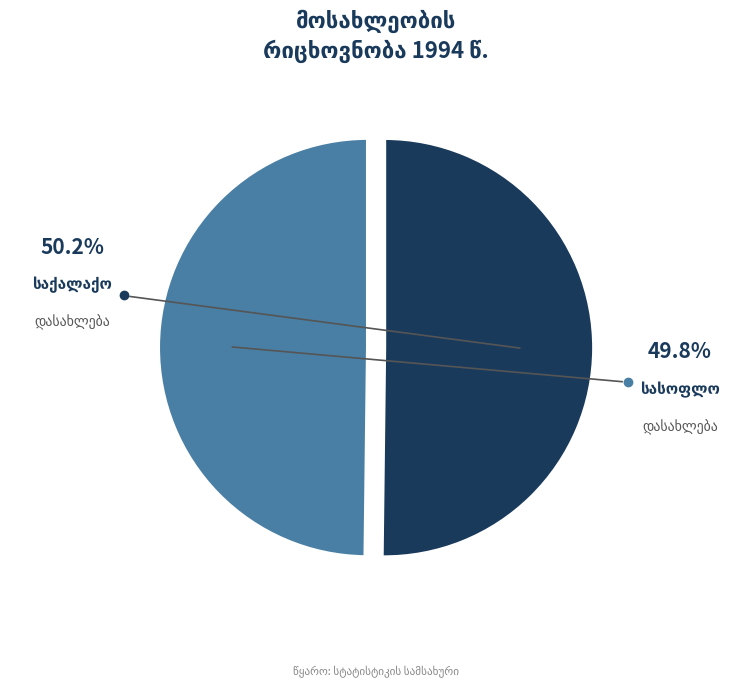

To the nearest percent, what portion does სასოფლო დასახლება represent?

50%